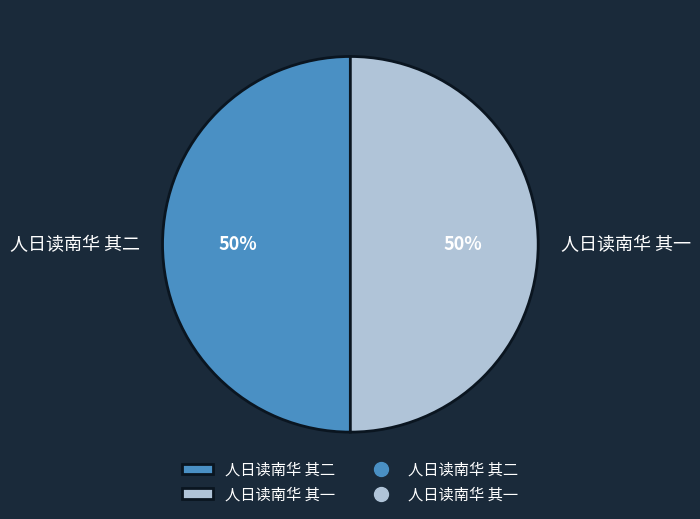

Is it true that 人日读南华 其二 is 50% of the pie?

True